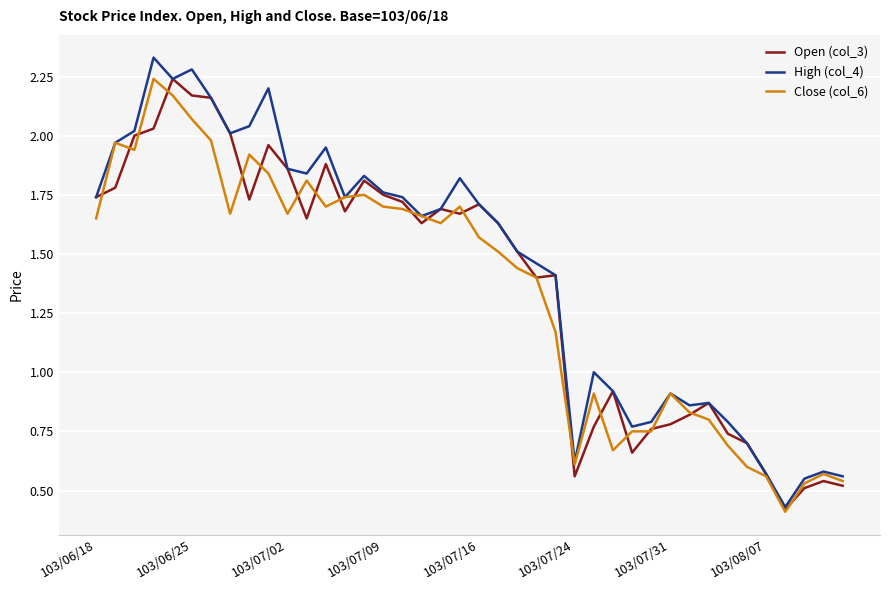

What are all the series names shown in the legend?

Open (col_3), High (col_4), Close (col_6)